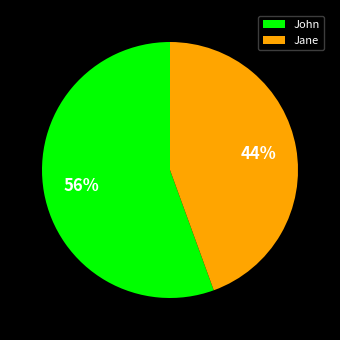

Which has a higher value, John or Jane?

John